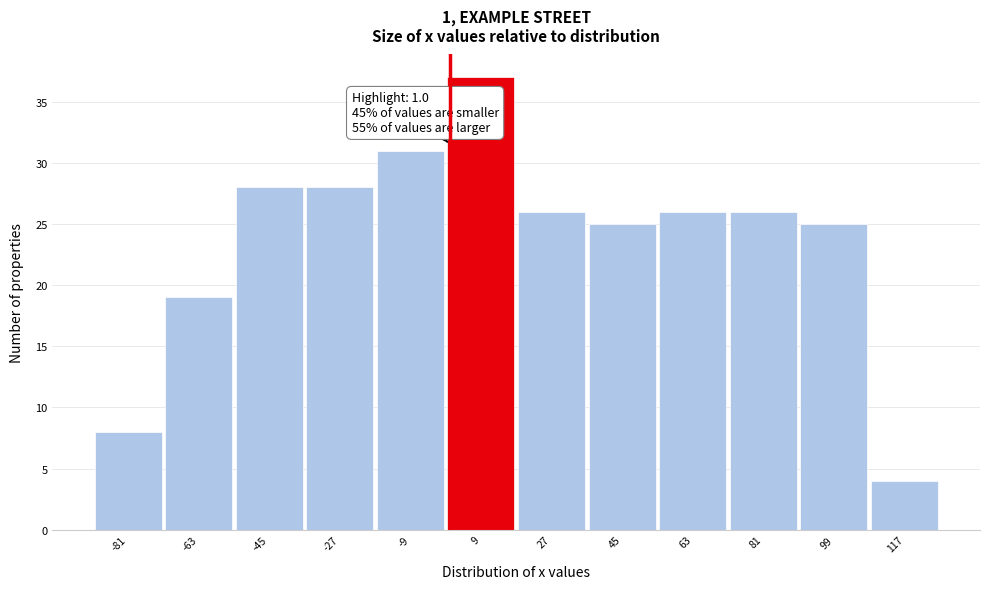

Which range on the x-axis has the tallest bar?

0 to 18